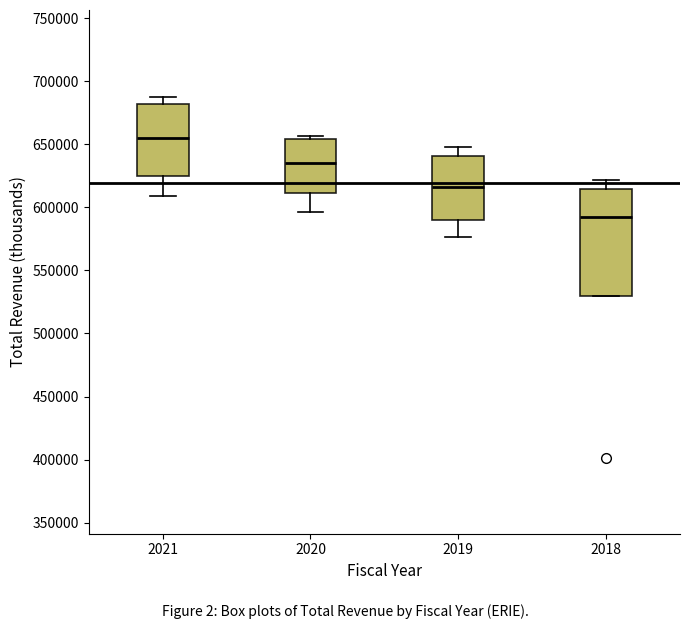

Which box is the tallest, from its lower edge to its upper edge?

2018